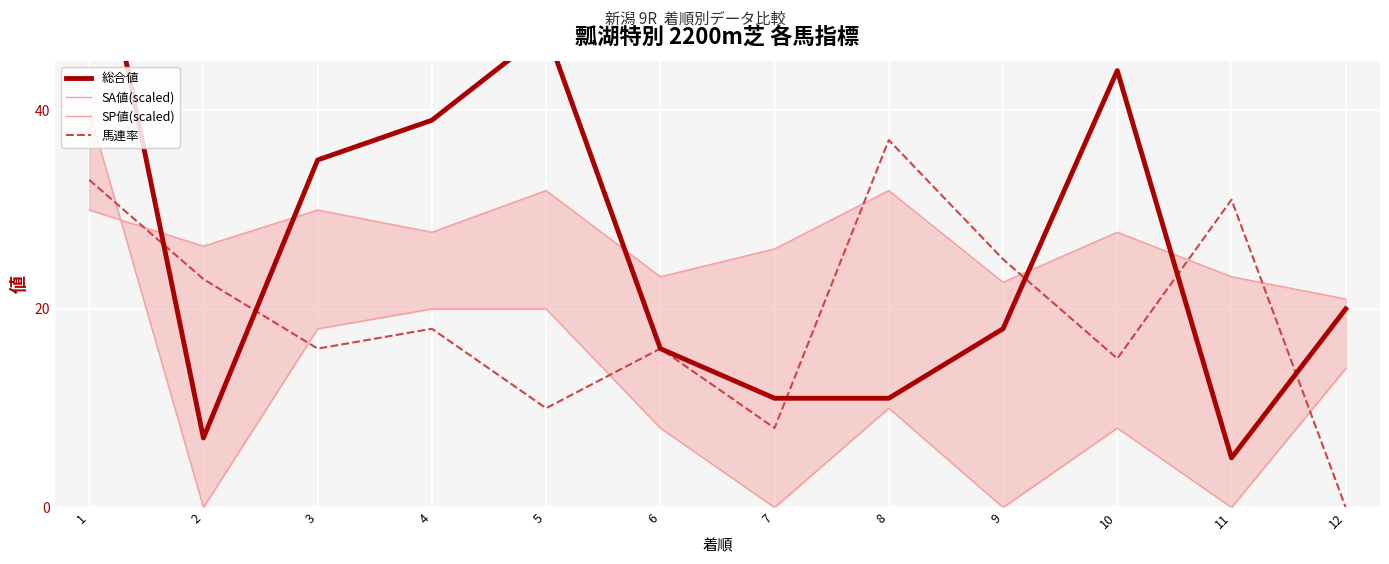

What are all the series names shown in the legend?

総合値, SA値(scaled), SP値(scaled), 馬連率